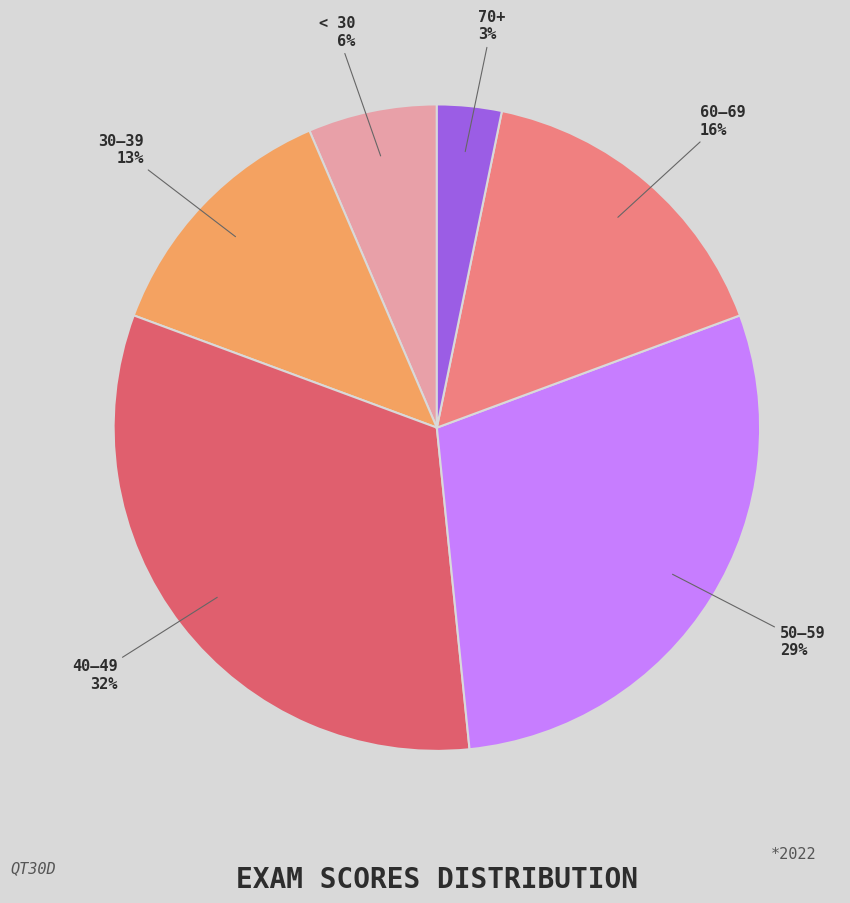

Count the number of slices in the pie.

6